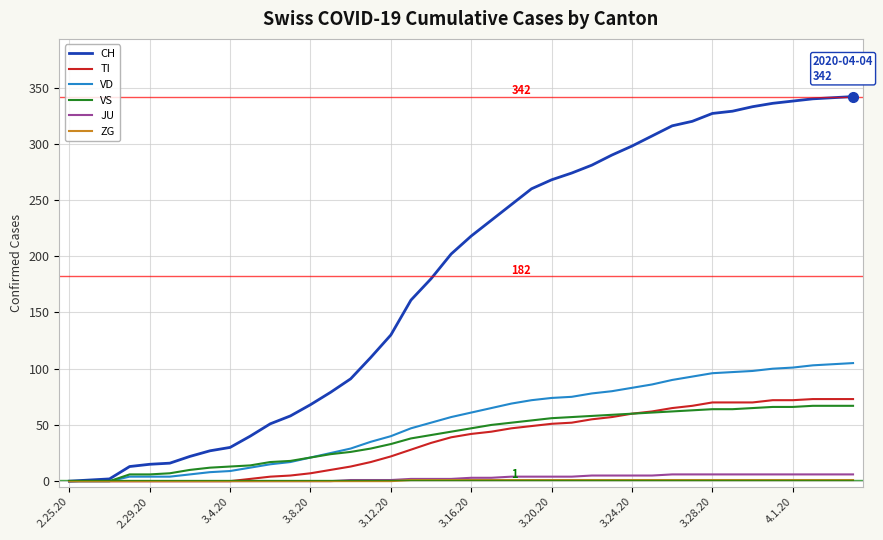

What is the highest value of the TI series?

73